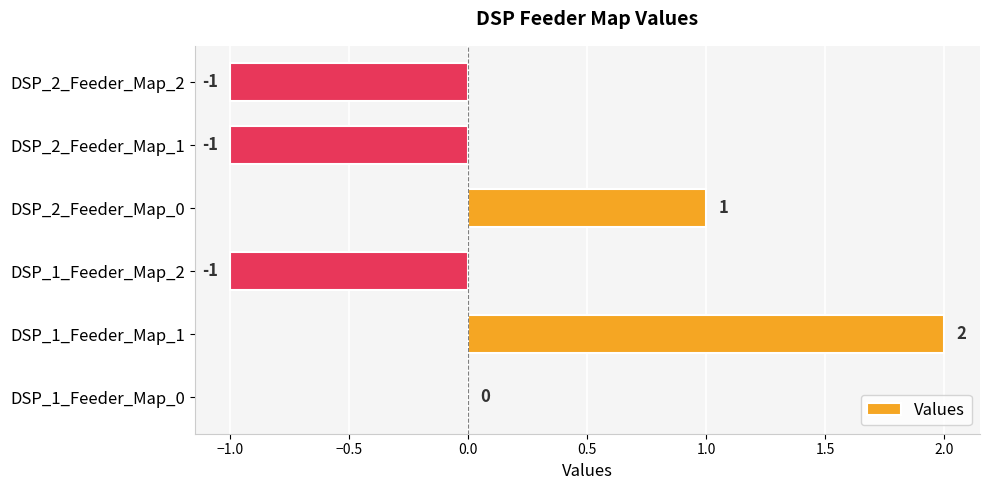

How many series are shown in this chart?

1